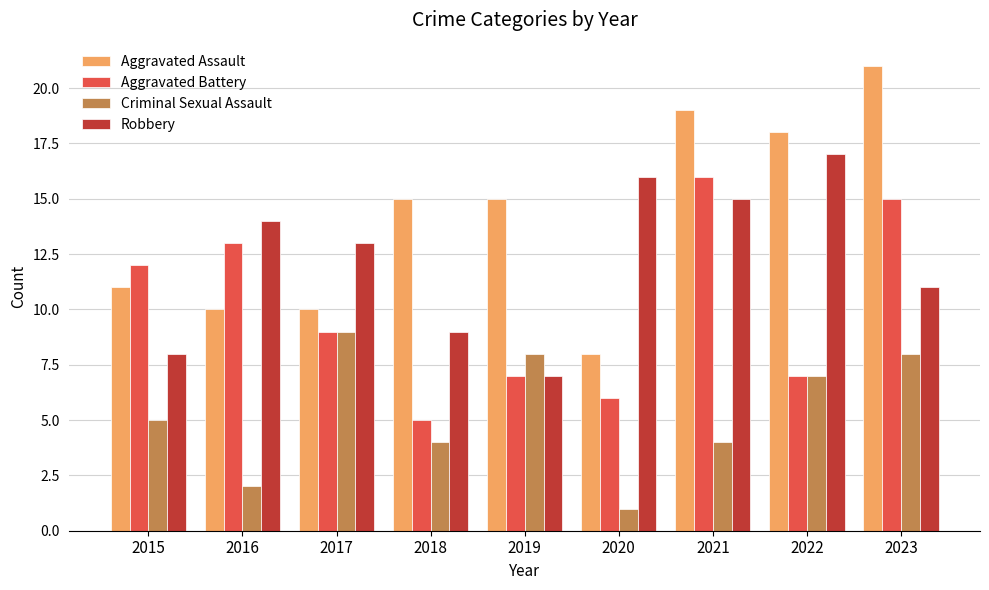

Reading left to right, extract all data points from this chart.

Aggravated Assault: 11	10	10	15	15	8	19	18	21
Aggravated Battery: 12	13	9	5	7	6	16	7	15
Criminal Sexual Assault: 5	2	9	4	8	1	4	7	8
Robbery: 8	14	13	9	7	16	15	17	11